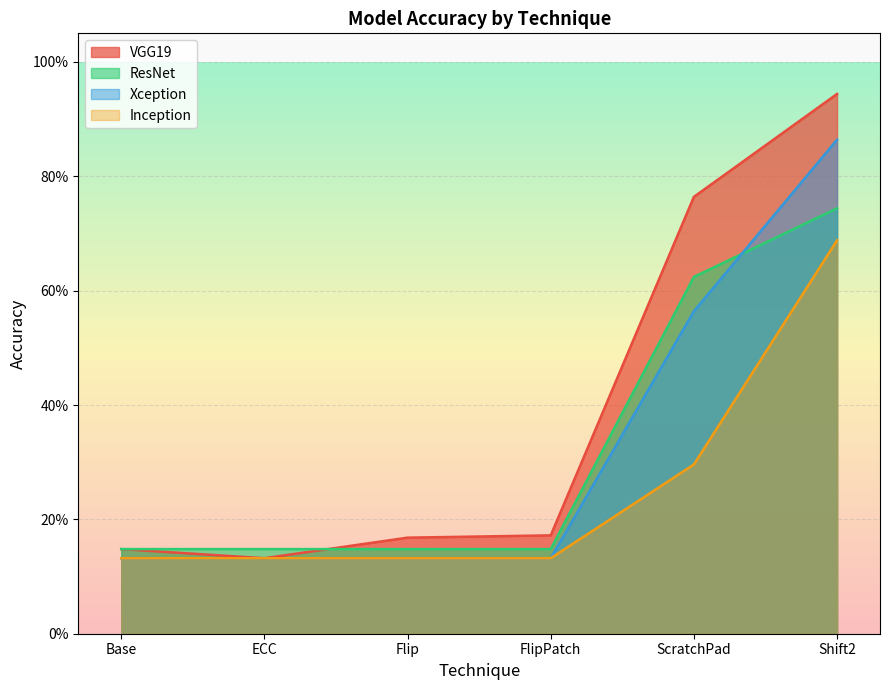

Reading left to right, list all the values displayed in this chart.

VGG19: Base=0.1	ECC=0.1	Flip=0.2	FlipPatch=0.2	ScratchPad=0.8	Shift2=0.9
ResNet: Base=0.1	ECC=0.1	Flip=0.1	FlipPatch=0.1	ScratchPad=0.6	Shift2=0.7
Xception: Base=0.1	ECC=0.1	Flip=0.1	FlipPatch=0.1	ScratchPad=0.6	Shift2=0.9
Inception: Base=0.1	ECC=0.1	Flip=0.1	FlipPatch=0.1	ScratchPad=0.3	Shift2=0.7